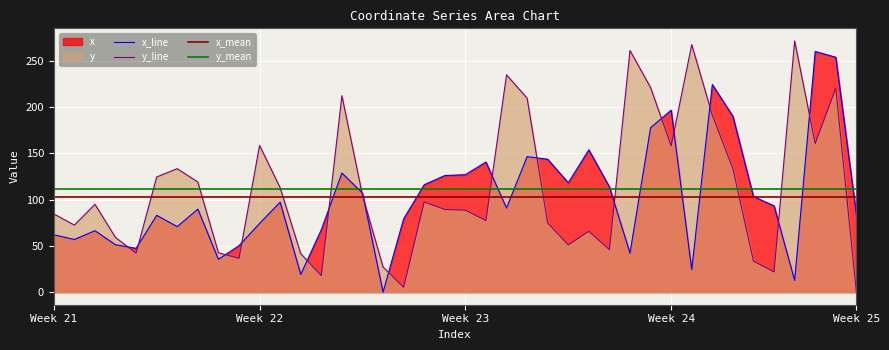

At how many categories does at least one series exceed 239?

5